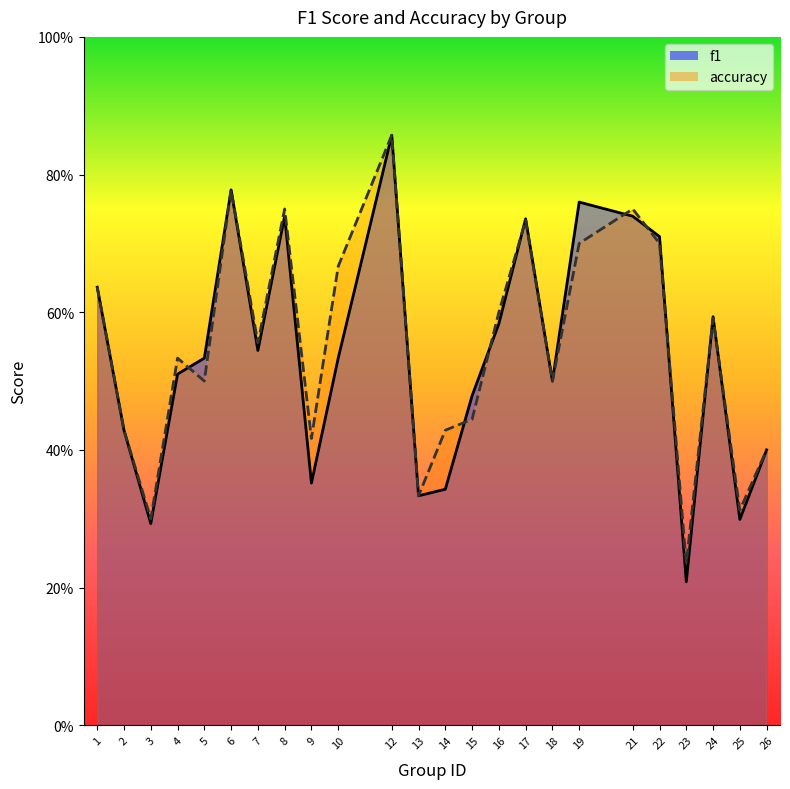

Rank the series by their average value, from lowest to highest.

f1, accuracy